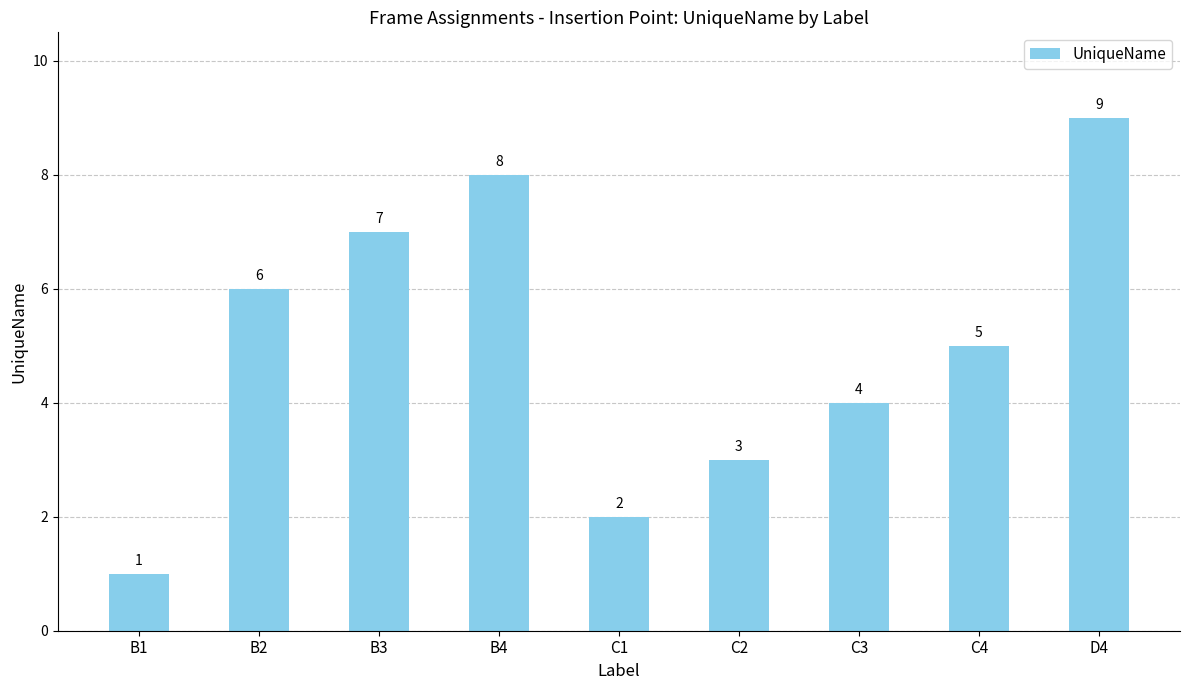

The value at C3 is 4. True or false?

True